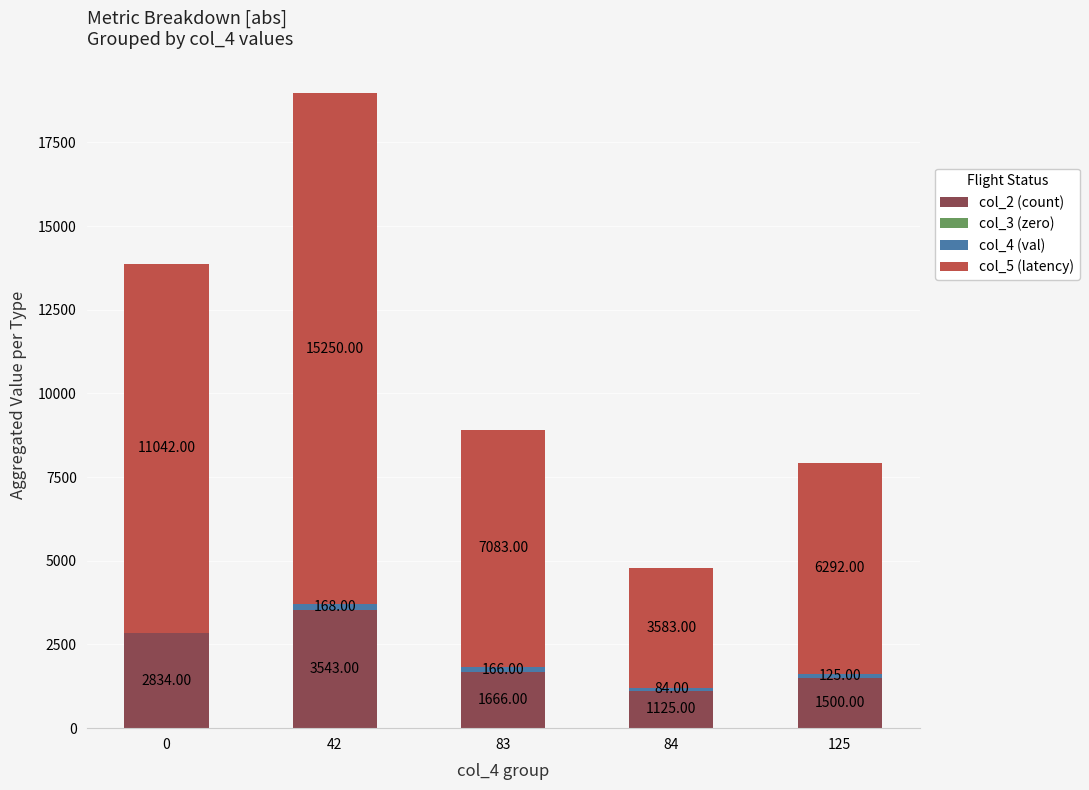

At which category is the sum across all series the highest?

42